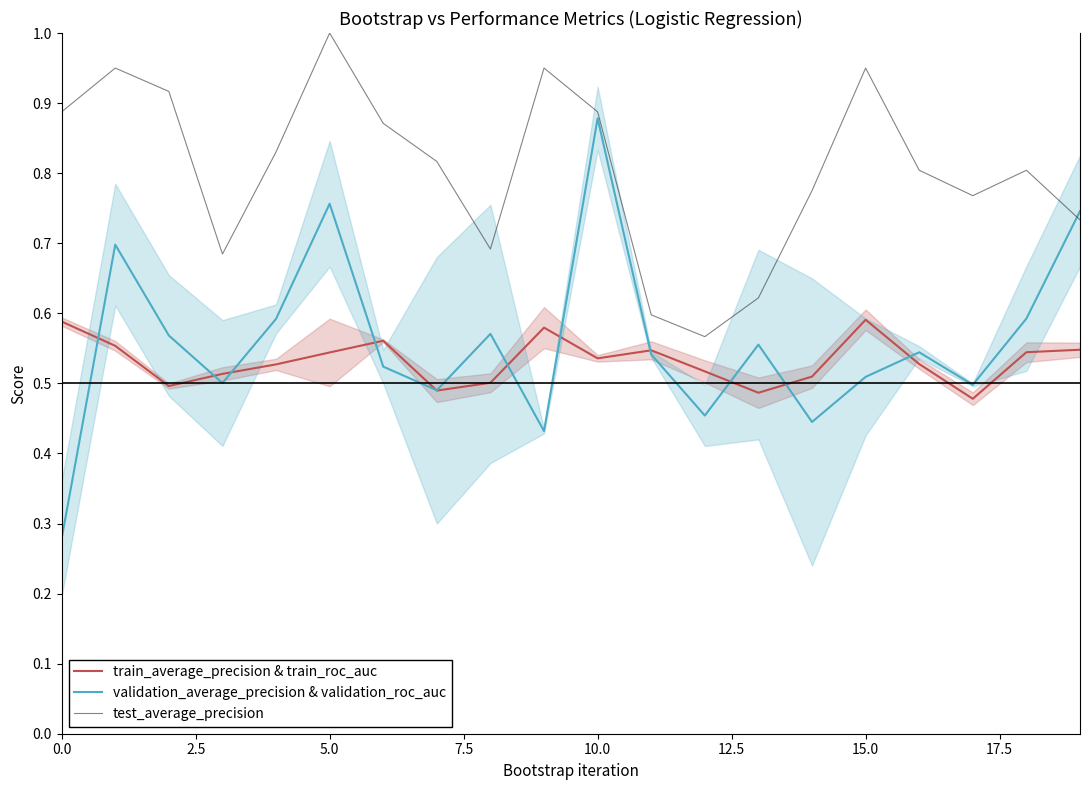

List the series in order of their peak value, highest first.

test_average_precision, validation_average_precision & validation_roc_auc, train_average_precision & train_roc_auc